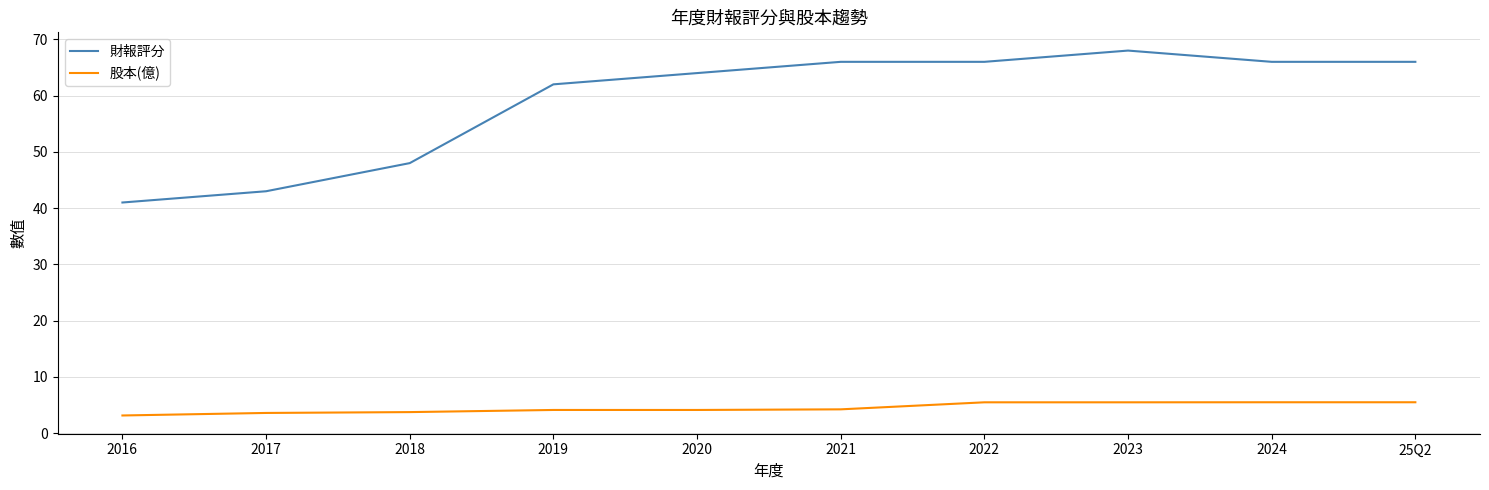

Which series has the largest total across all categories?

財報評分